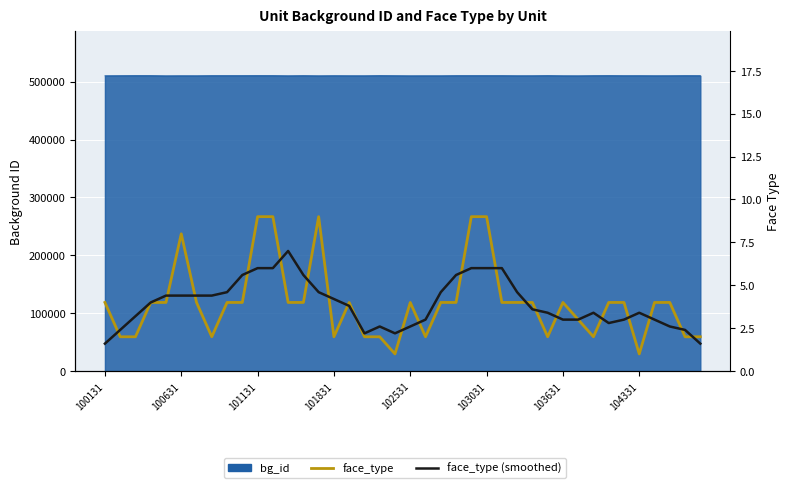

How many lines are shown in the chart?

2